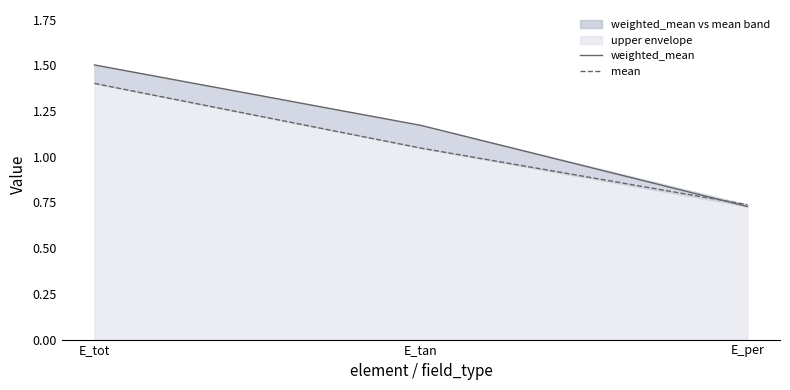

Reading left to right, what are all the values shown in this chart?

weighted_mean: E_tot=1.5	E_tan=1.2	E_per=0.7
mean: E_tot=1.4	E_tan=1.0	E_per=0.7